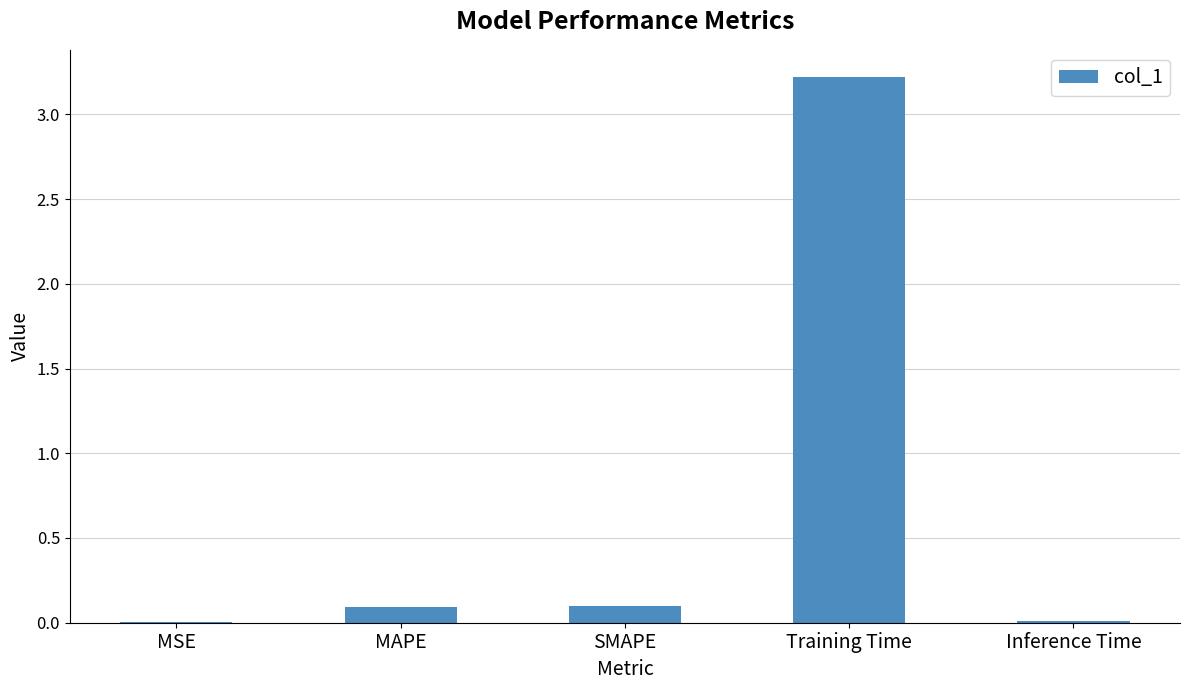

Which has a higher value, Training Time or Inference Time?

Training Time